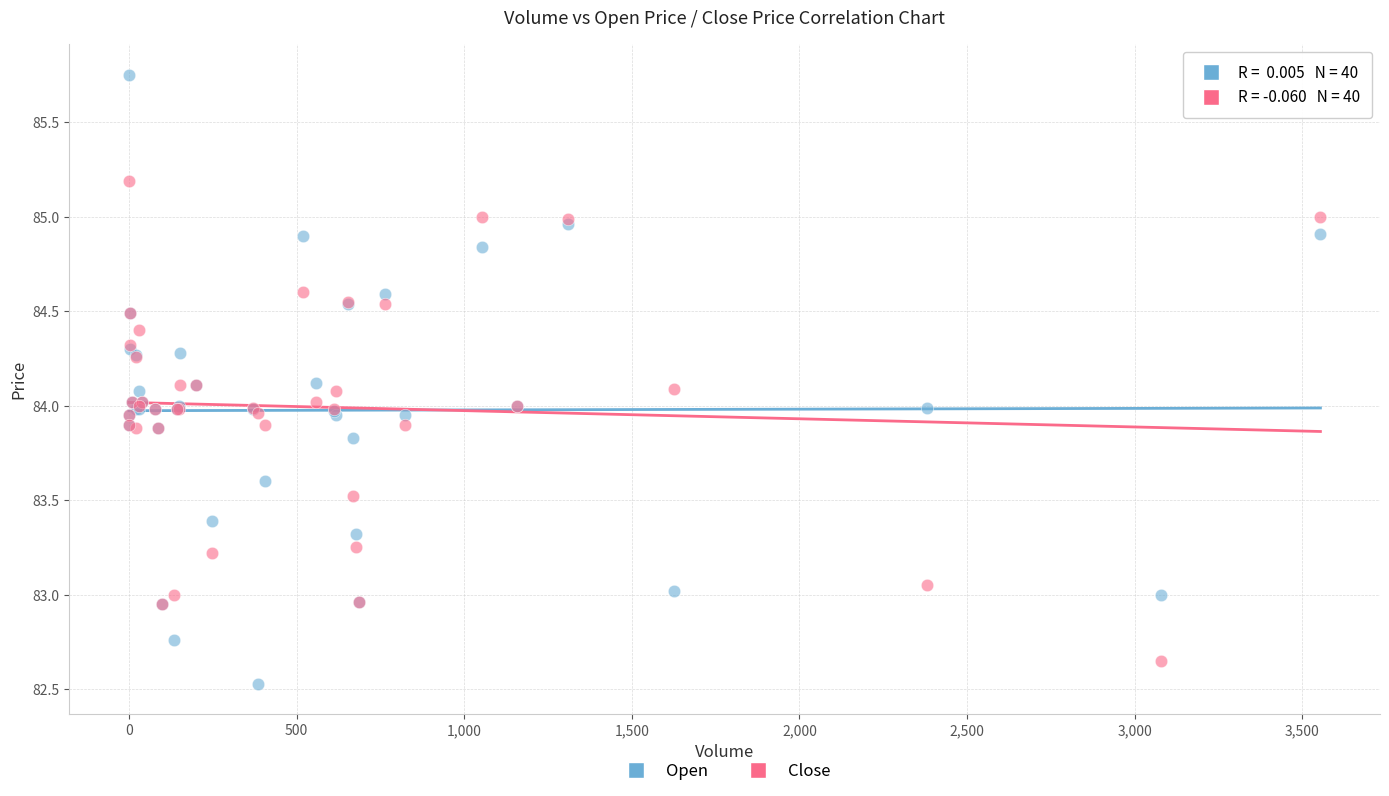

Which series has the widest spread of Y values?

Open